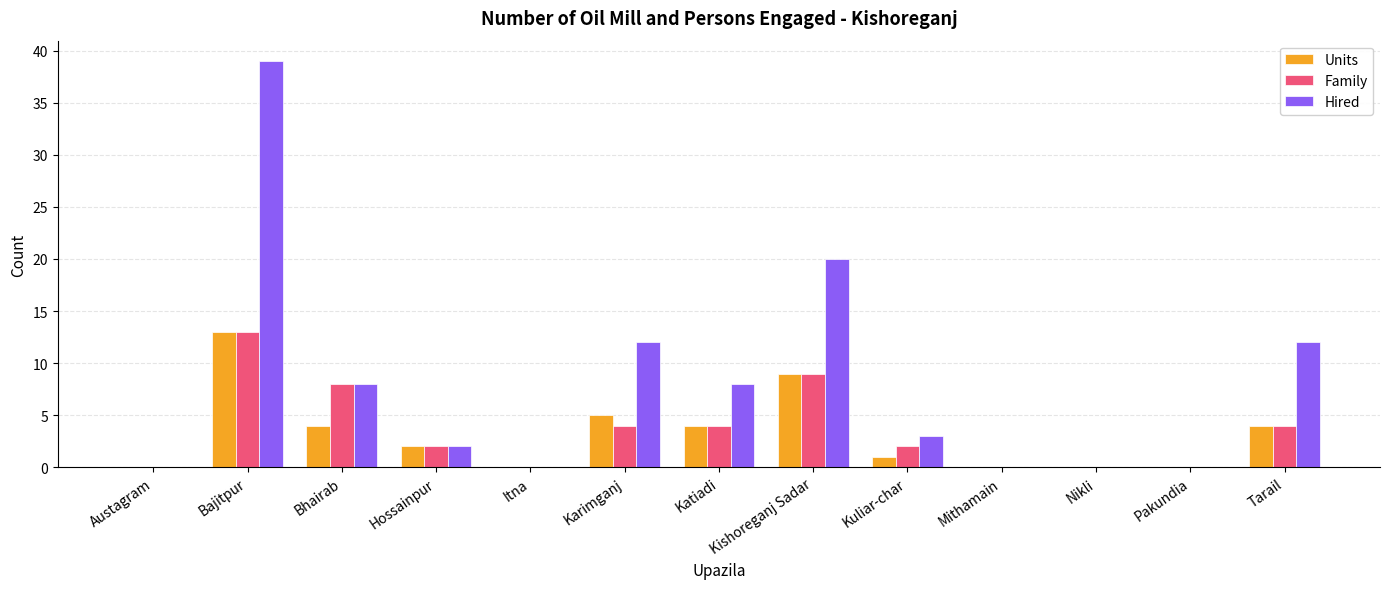

Which series has the largest total across all categories?

Hired